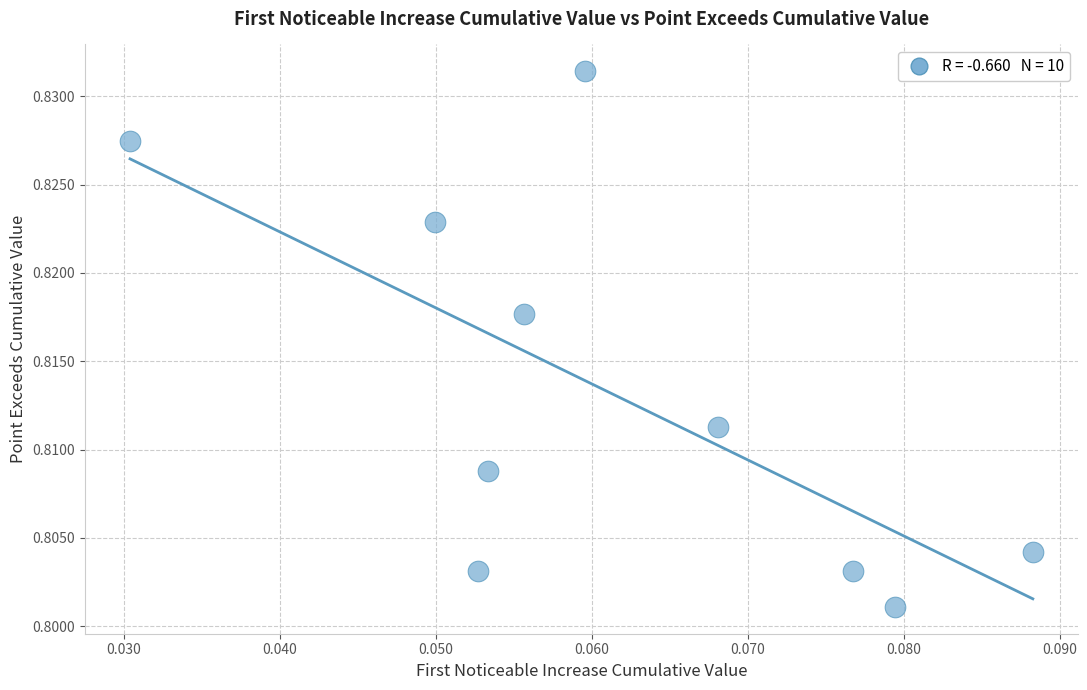

How many points are shown in the scatter plot?

10